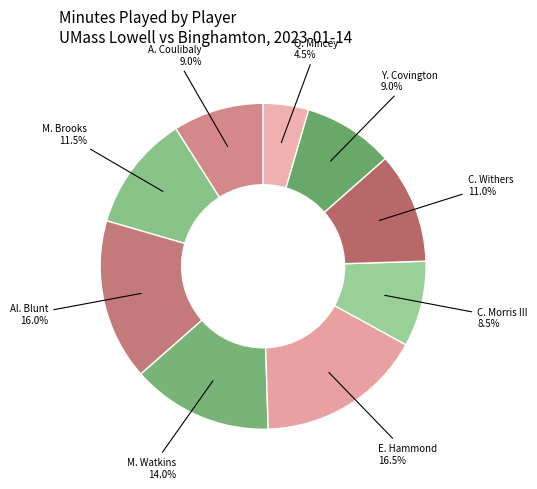

Rank the categories by value from lowest to highest.

Q. Mincey, C. Morris III, A. Coulibaly, Y. Covington, C. Withers, M. Brooks, M. Watkins, Al. Blunt, E. Hammond